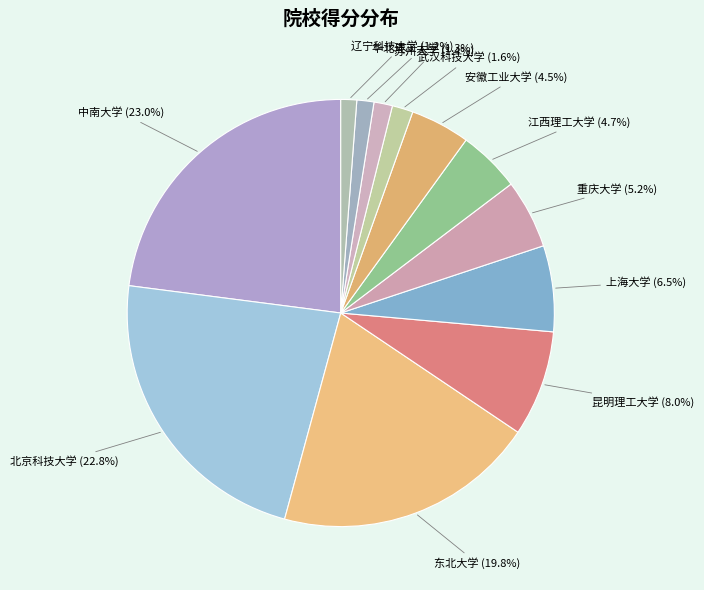

What is the total percentage of 昆明理工大学 (8.0%) and 武汉科技大学 (1.6%)?

9.6%